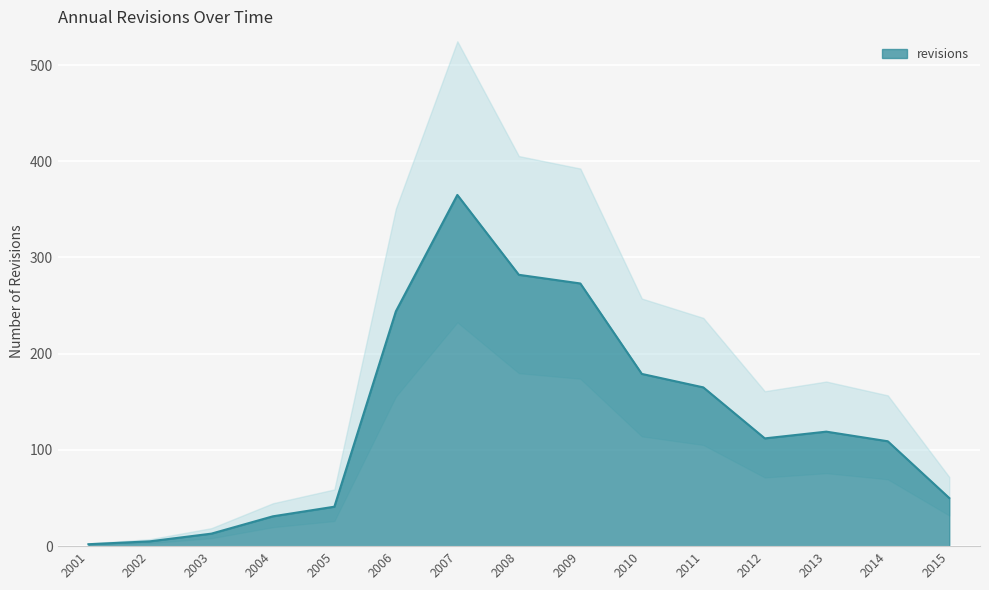

Where is the first local minimum?

2012